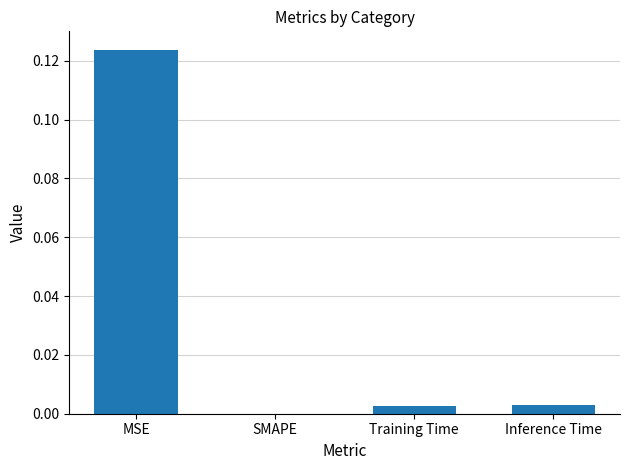

Between MSE and SMAPE, which is larger?

MSE